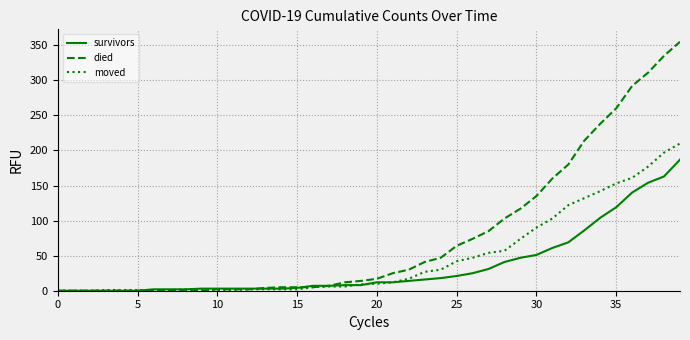

What is the highest value of the moved series?

210